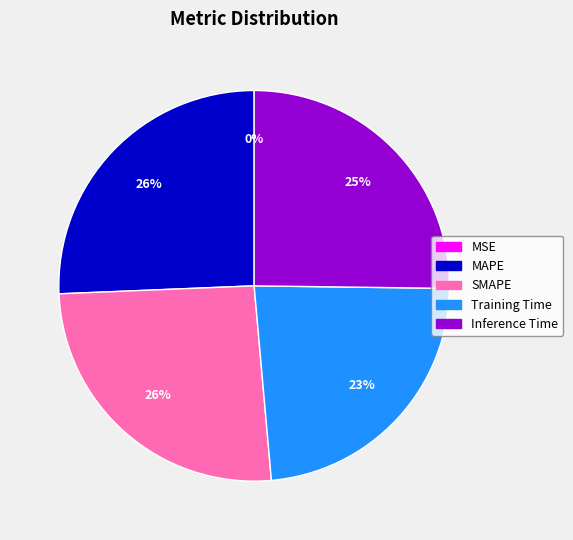

Is there any slice that represents more than half of the pie?

No